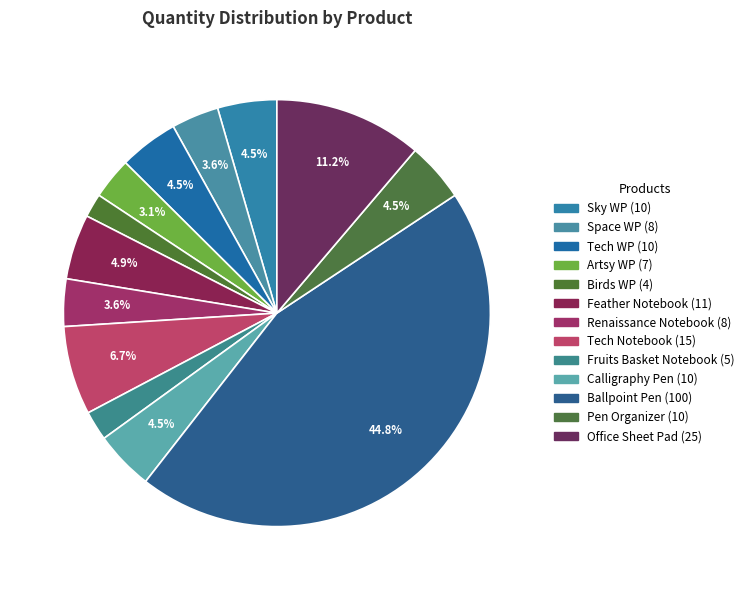

Which category has the smallest portion of the pie?

Birds WP